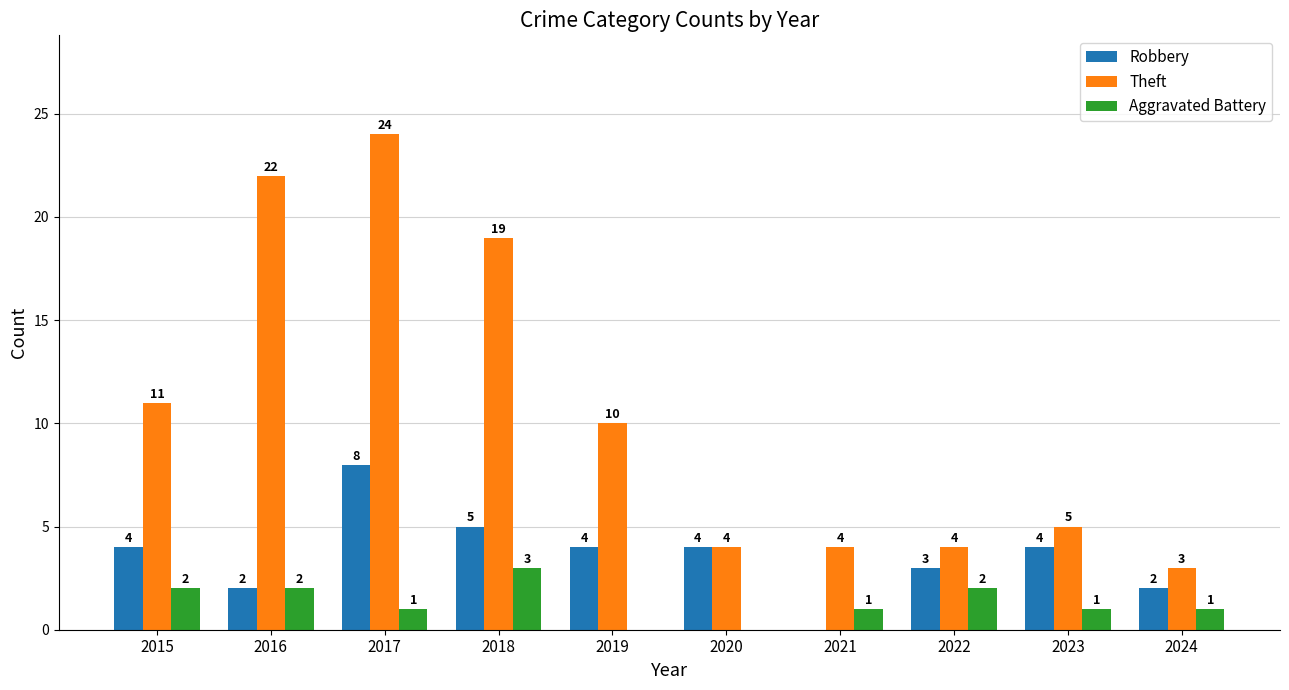

What is the maximum value for Theft?

24